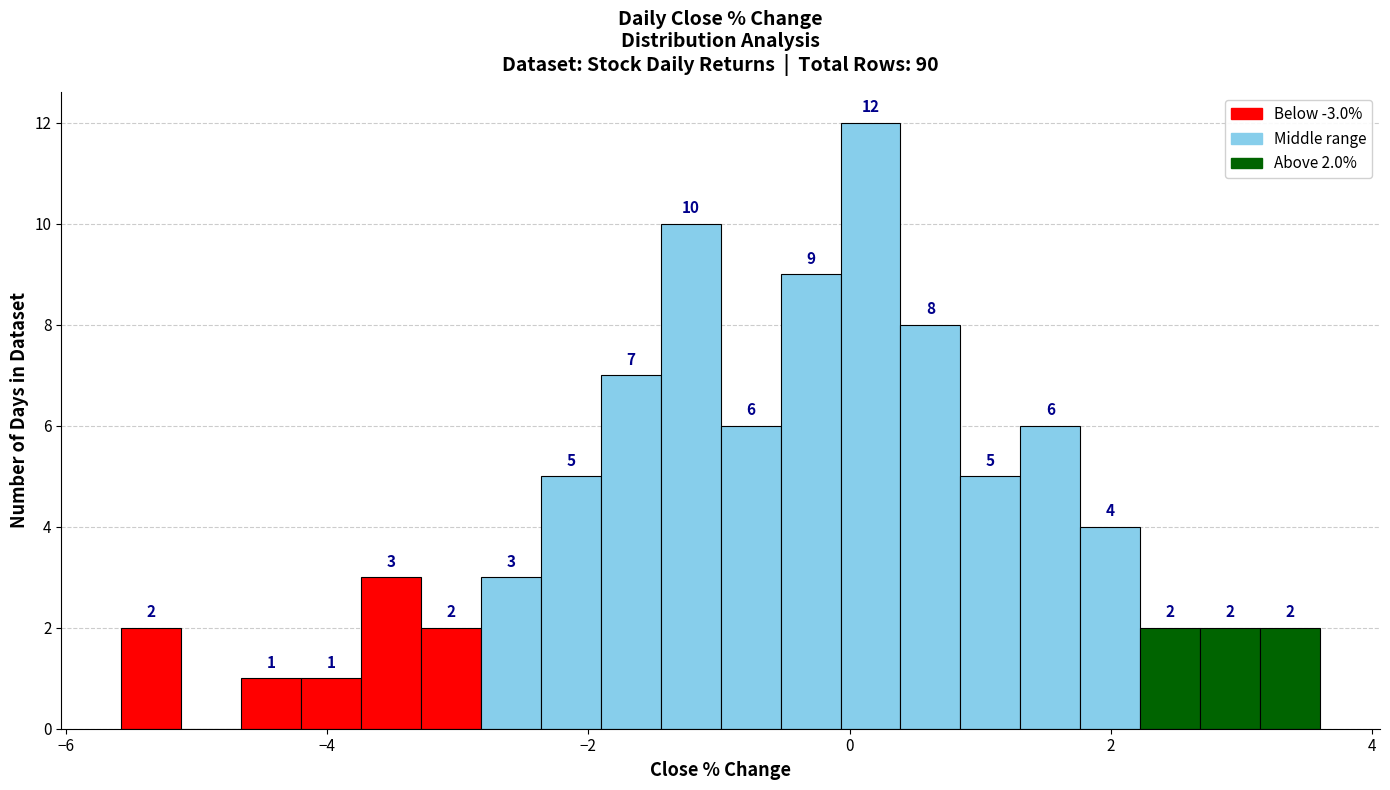

Read against the x-axis, roughly where is the centre of the tallest bar?

0.2